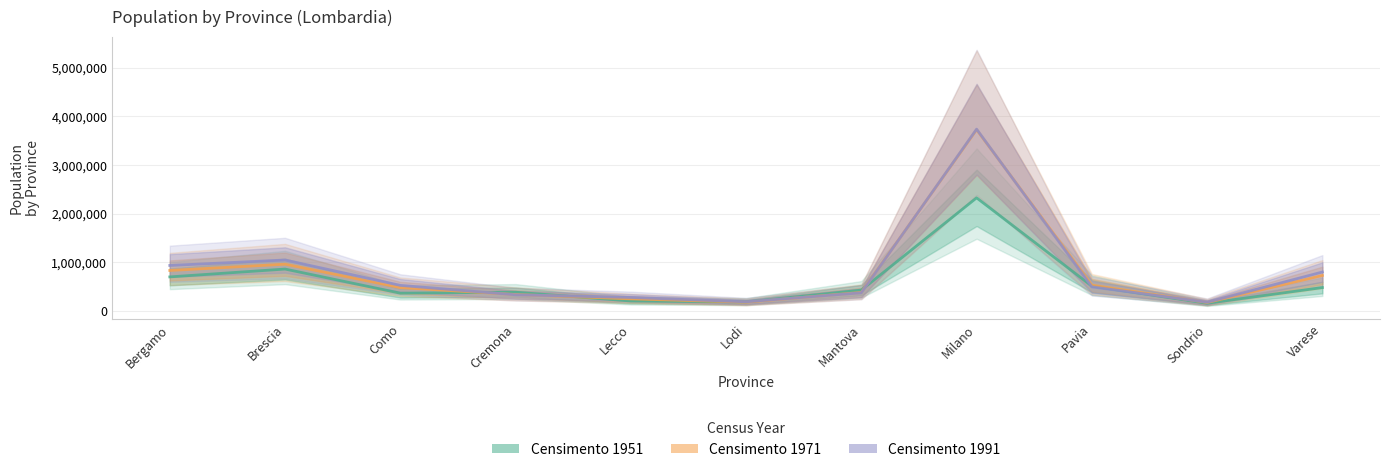

What is the value of the Censimento 1971 point at the 7th from the left?

376892